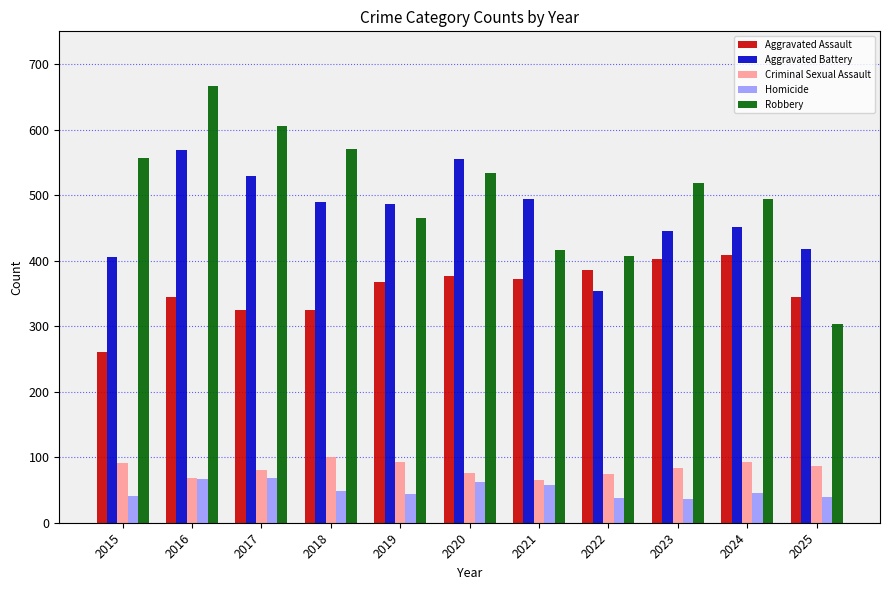

How many data points does each series have?

11